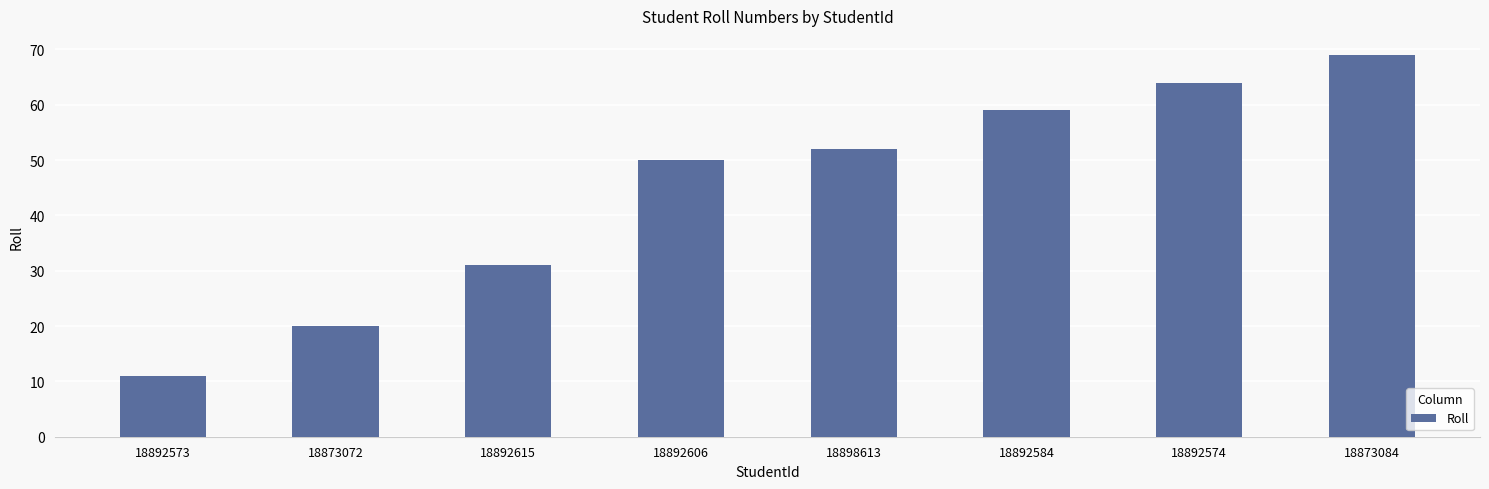

Between 18898613 and 18892606, which is larger?

18898613